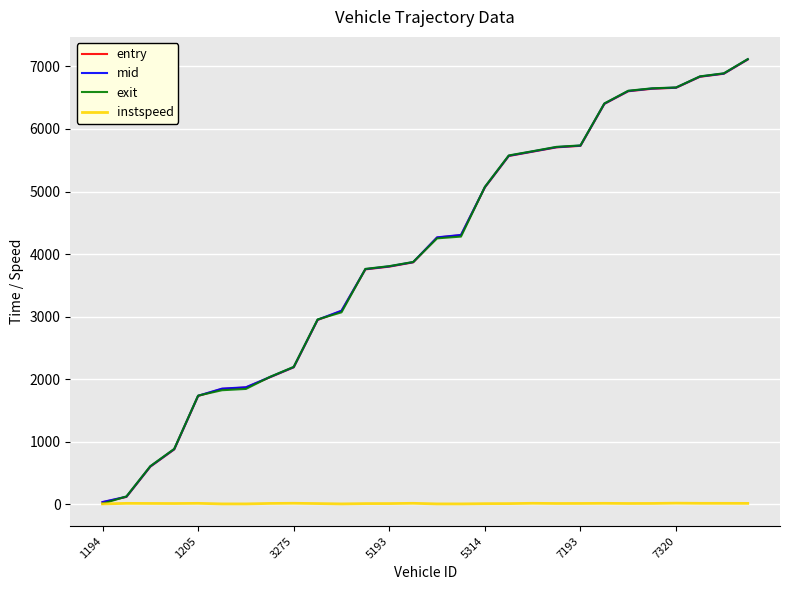

How many lines are shown in the chart?

4